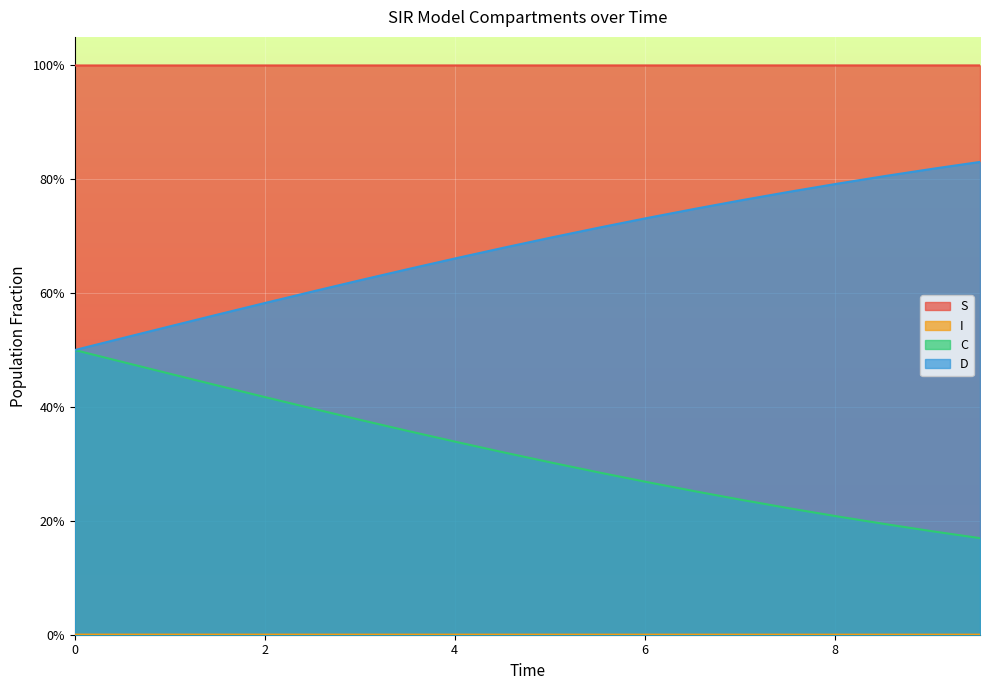

What is the maximum value for C?

0.5